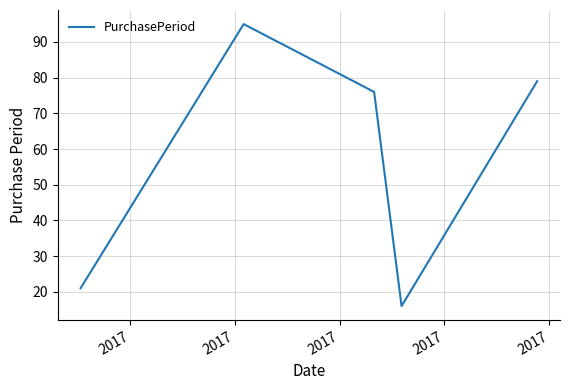

True or false: the data has more than 2 interior local peaks.

False